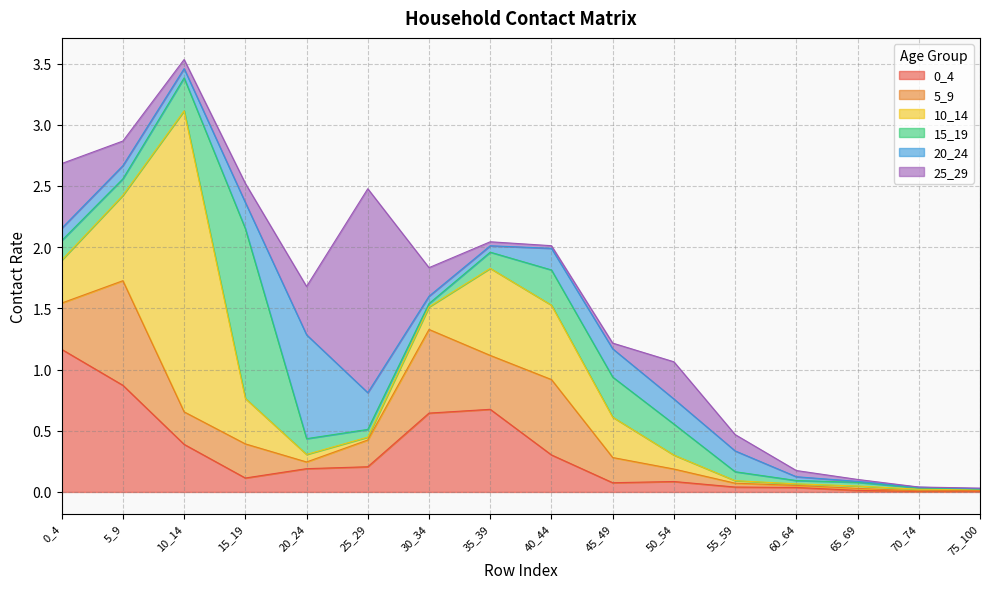

List the labels in order of 5_9 value, largest first.

5_9, 30_34, 40_44, 35_39, 0_4, 15_19, 10_14, 25_29, 45_49, 50_54, 20_24, 55_59, 65_69, 60_64, 75_100, 70_74